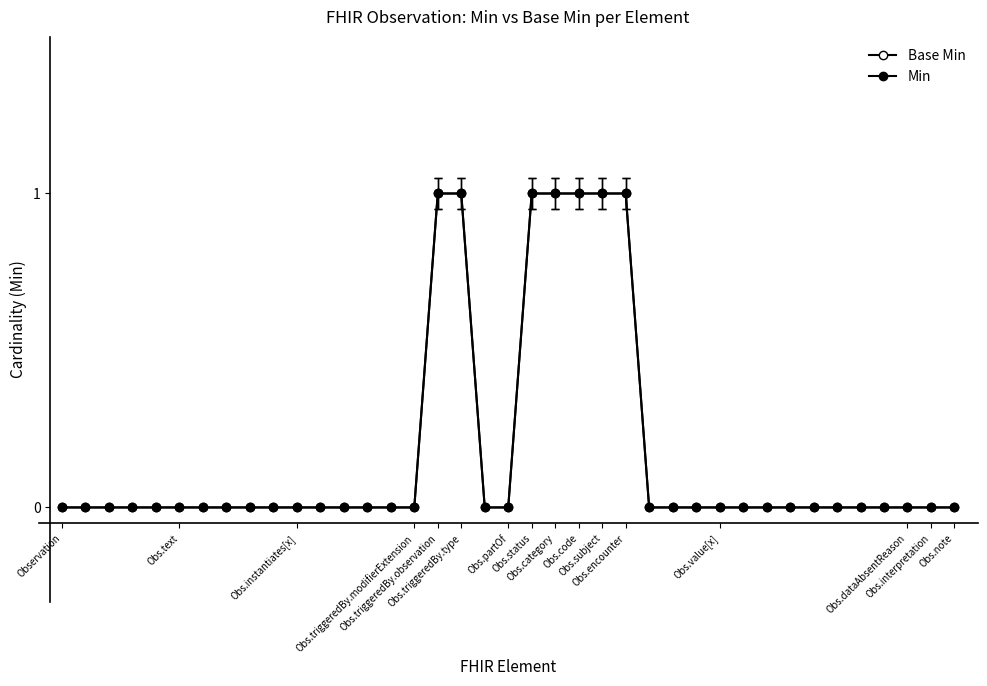

Reading right to left, what are all the values shown in this chart?

Base Min: 0	0	0	0	0	0	0	0	0	0	0	0	0	0	1	1	1	1	1	0	0	1	1	0	0	0	0	0	0	0	0	0	0	0	0	0	0	0	0
Min: 0	0	0	0	0	0	0	0	0	0	0	0	0	0	1	1	1	1	1	0	0	1	1	0	0	0	0	0	0	0	0	0	0	0	0	0	0	0	0